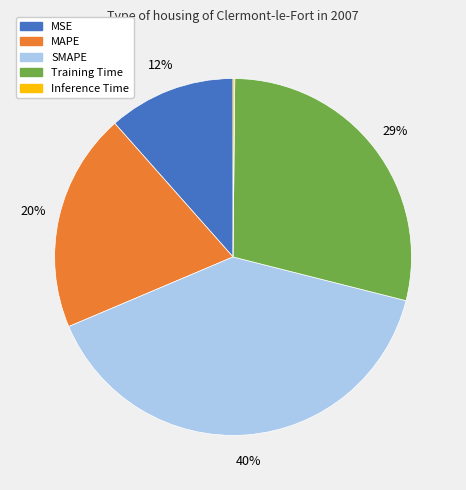

Does any single category account for the majority?

No